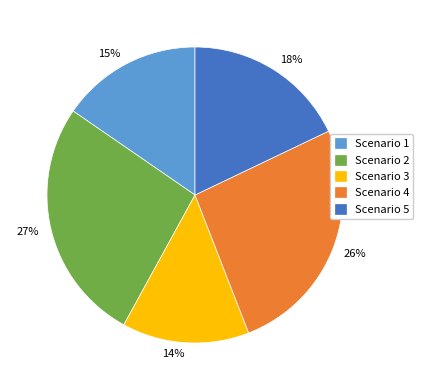

Is Scenario 5 the majority of the pie?

No